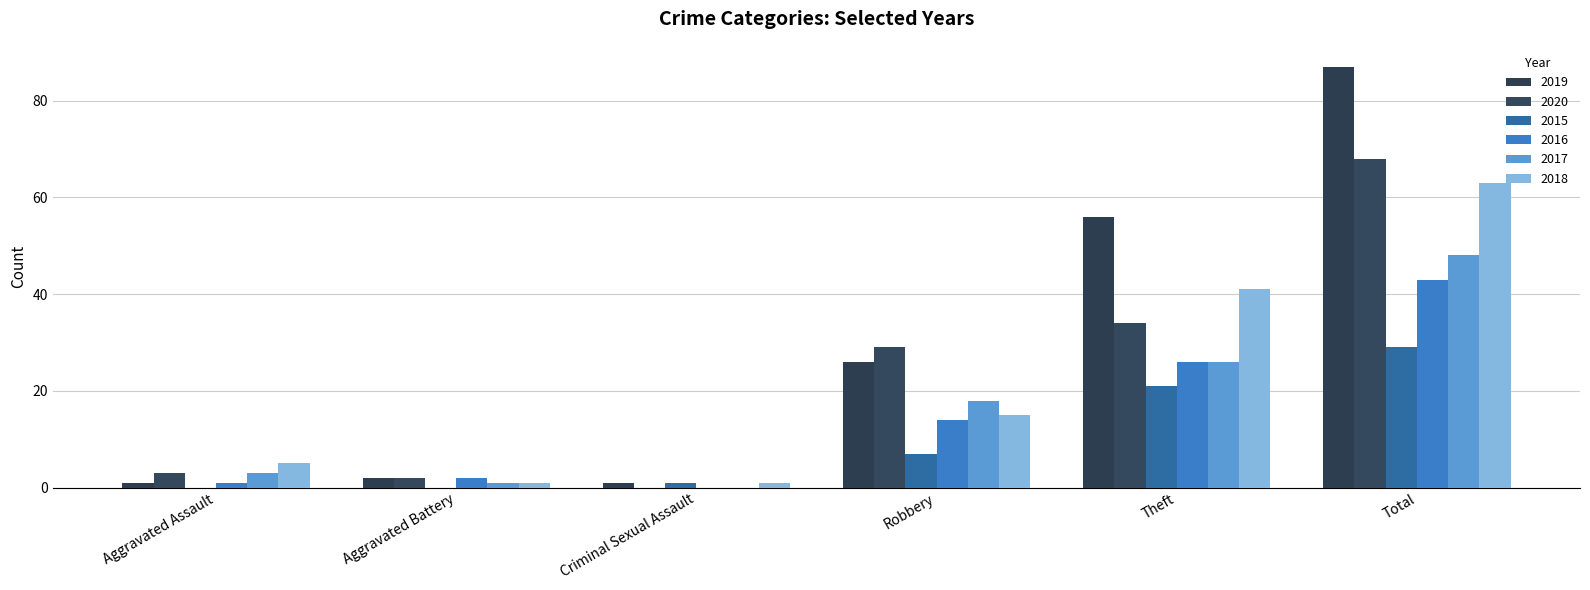

What is the difference between the second highest and minimum values in the 2015 series?

21